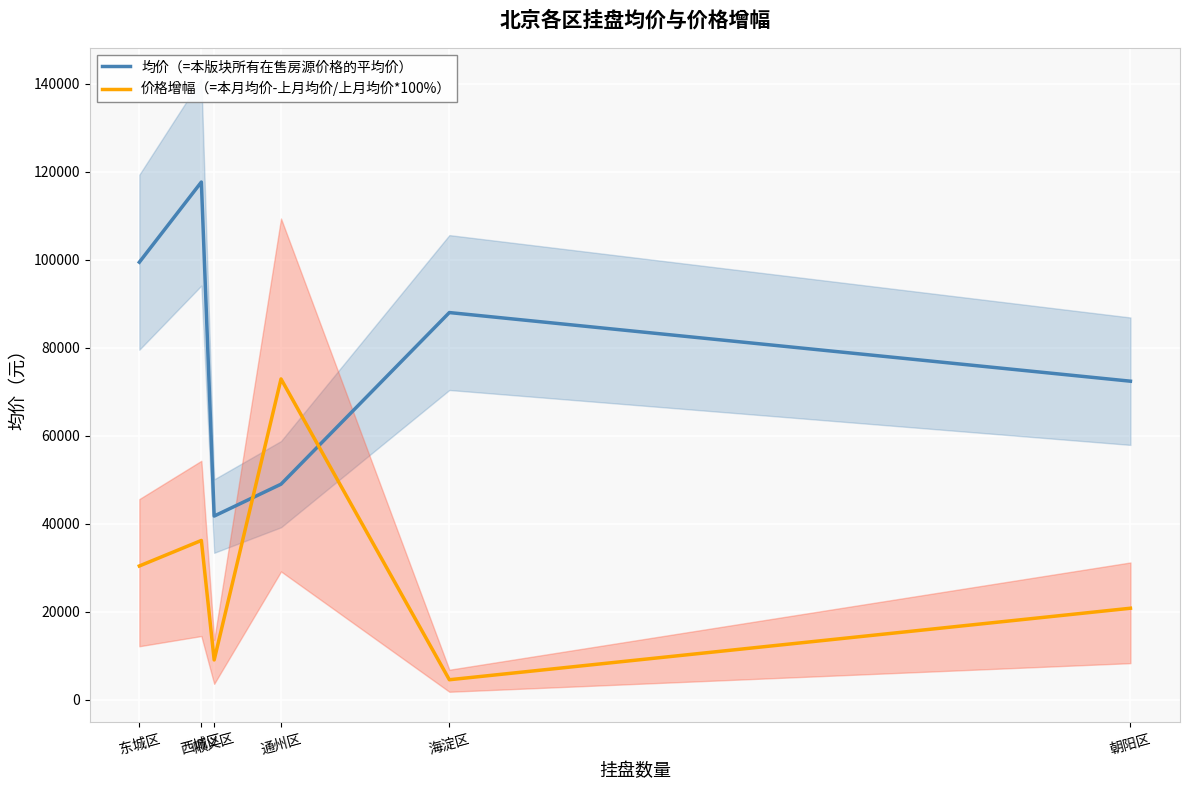

Which series has the largest total across all categories?

均价（=本版块所有在售房源价格的平均价）